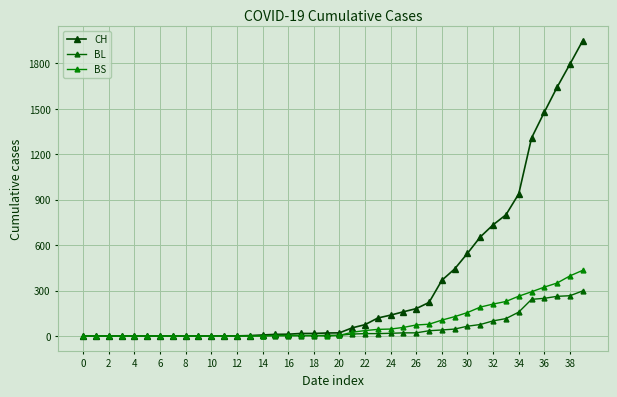

Where is BL nearest to the value 149?

34